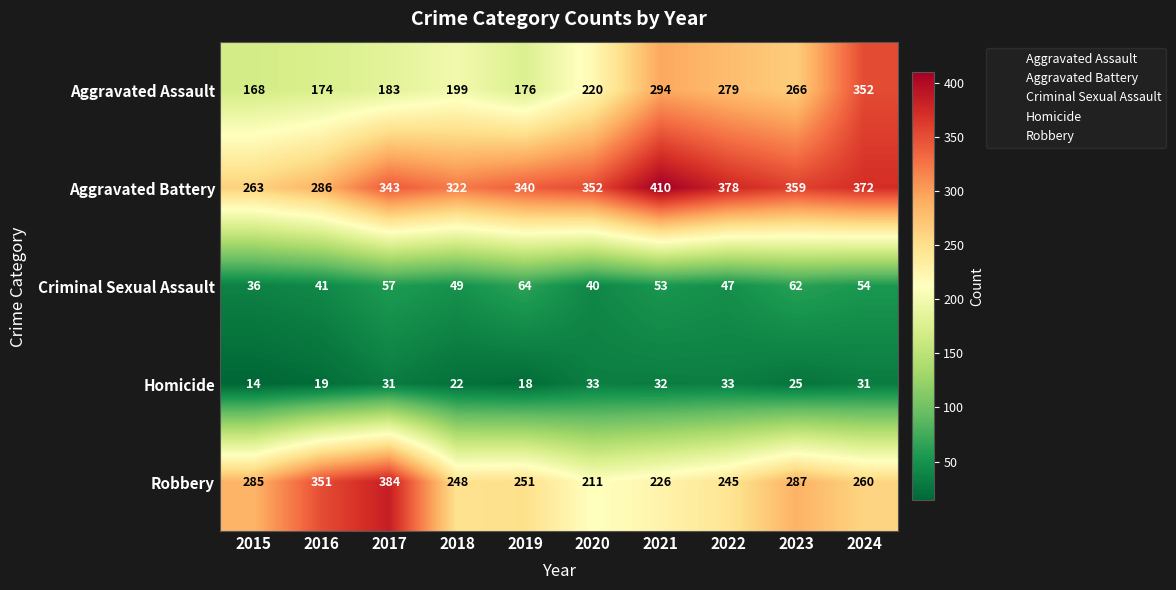

What is the smallest value displayed?

14